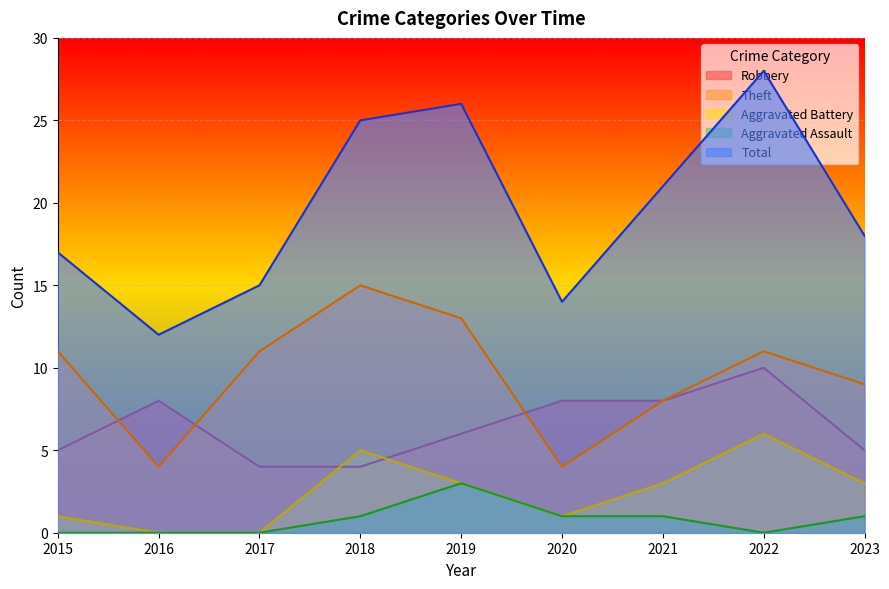

Which series changed the most between 2015 and 2019?

Total